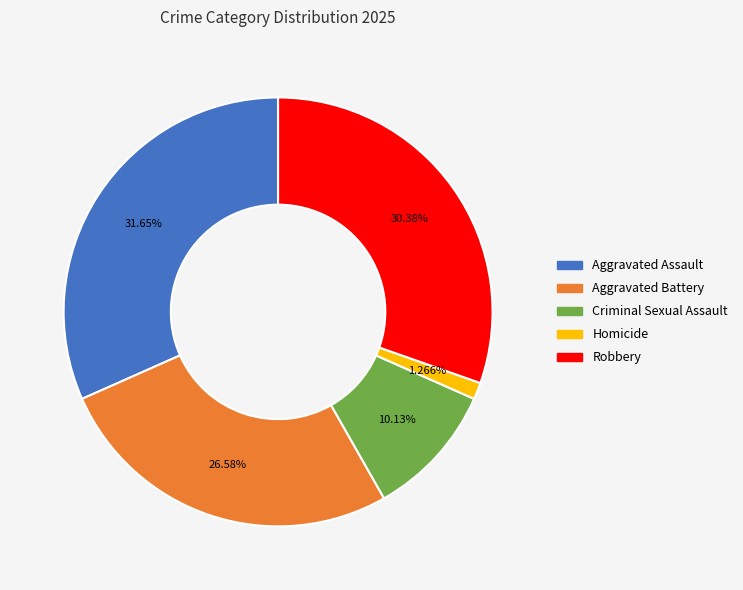

Does Aggravated Battery account for over 50% of the chart?

No